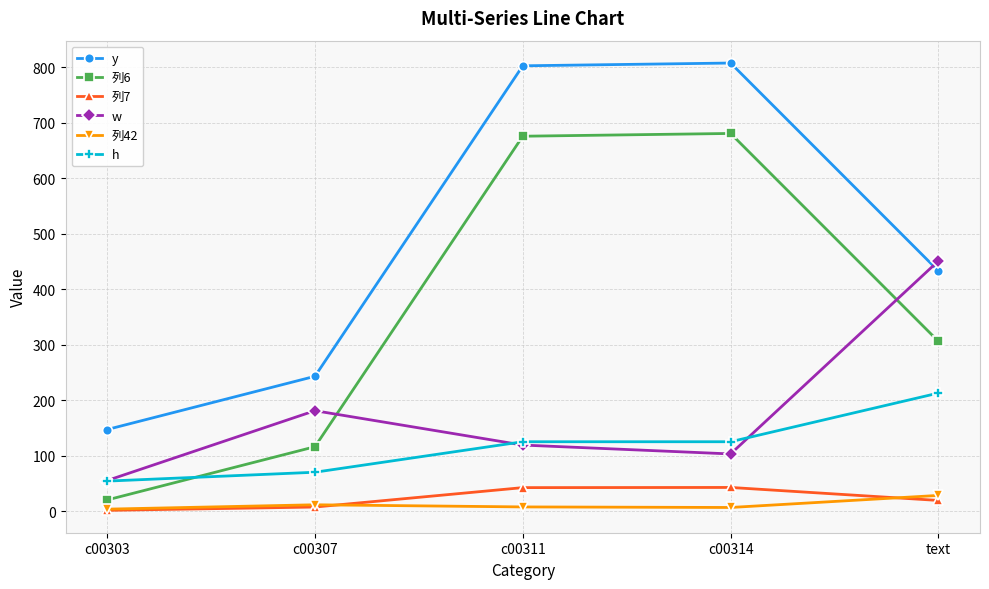

Where is 列6 nearest to the value 350?

text